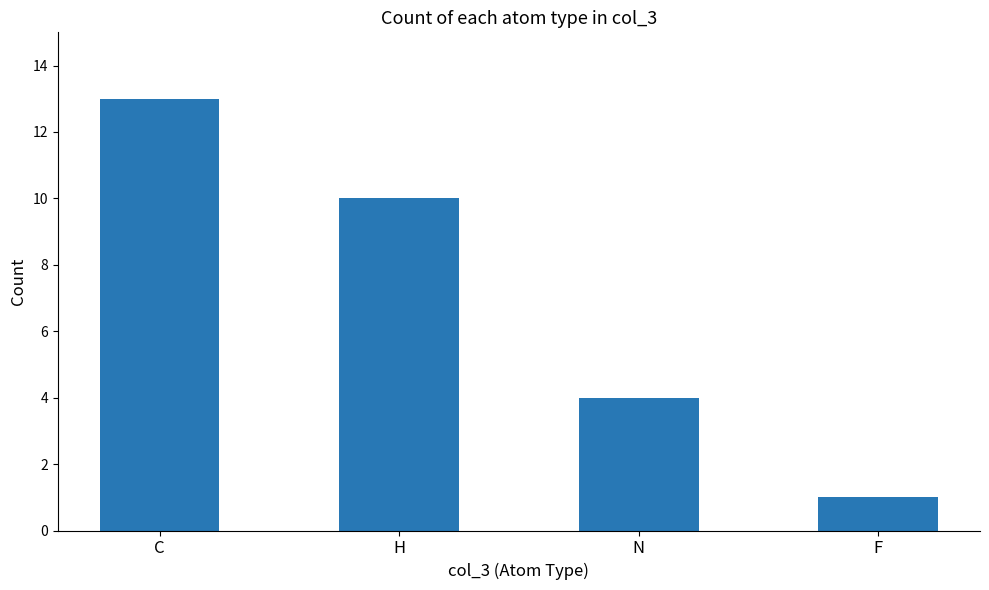

What is the label of the 3rd bar from the left?

N